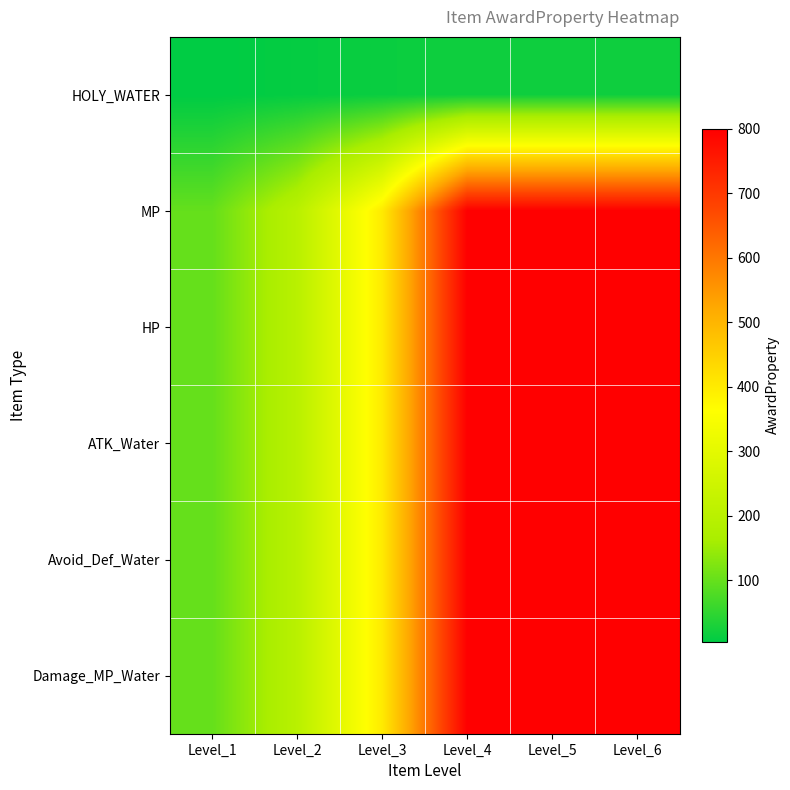

What is the difference between the highest and lowest values at Level_3?

385